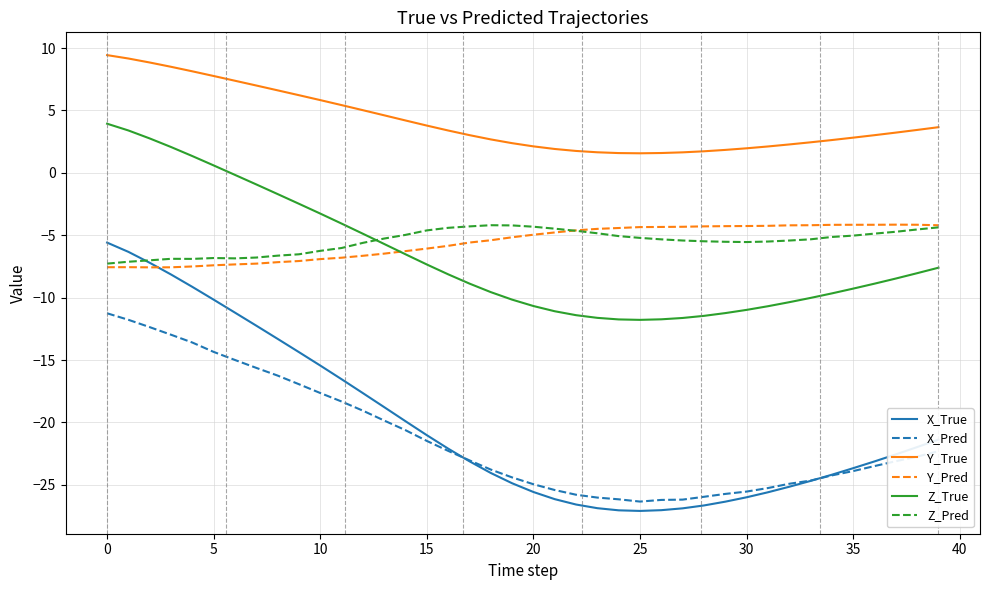

Which series has the widest spread of values?

X_True